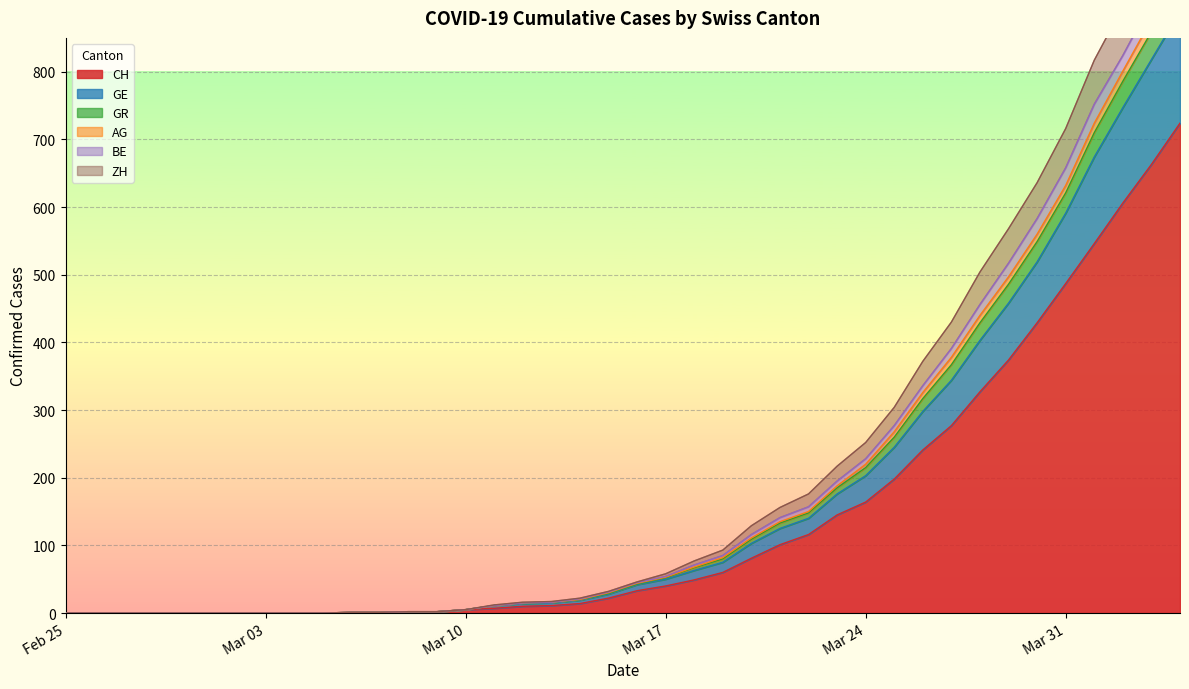

Reading left to right, extract all data points from this chart.

CH: 0	0	0	0	0	0	0	0	0	0	1	1	2	2	5	7	10	11	14	22	33	40	49	60	81	101	116	145	164	198	241	277	327	374	429	487	546	606	663	724
GE: 0	0	0	0	0	0	0	0	0	0	1	1	2	2	5	11	15	16	20	30	44	53	68	82	111	135	150	188	220	268	326	378	440	497	560	632	724	801	877	955
GR: 0	0	0	0	0	0	0	0	0	0	1	1	2	2	5	12	16	17	22	32	46	58	77	93	129	156	176	217	252	304	372	430	504	568	636	716	817	896	985	1075
AG: 0	0	0	0	0	0	0	0	0	0	1	1	2	2	5	11	15	16	21	31	45	54	71	85	116	141	157	195	228	277	336	391	456	517	583	658	752	824	903	983
BE: 0	0	0	0	0	0	0	0	0	0	1	1	2	2	5	11	15	16	20	29	43	52	67	80	109	133	148	185	215	260	317	367	429	486	549	621	710	786	859	937
ZH: 0	0	0	0	0	0	0	0	0	0	1	1	2	2	5	11	14	15	19	28	42	50	63	75	103	125	140	176	203	245	298	344	403	458	519	591	674	747	818	889